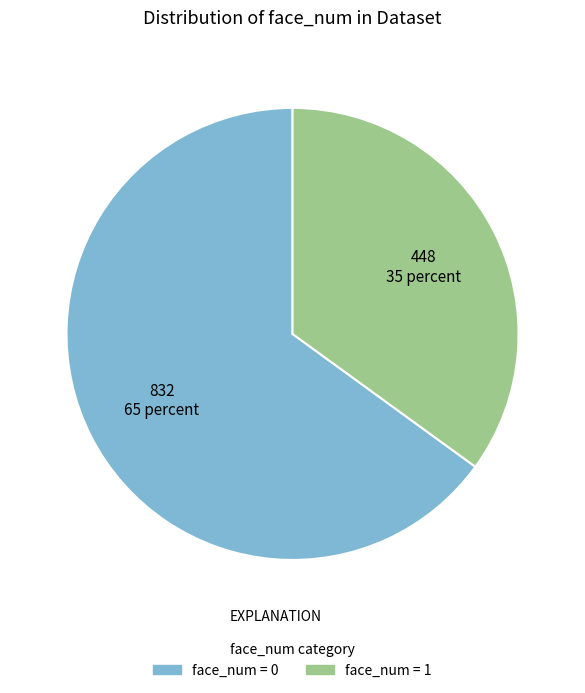

Does any single category account for the majority?

Yes